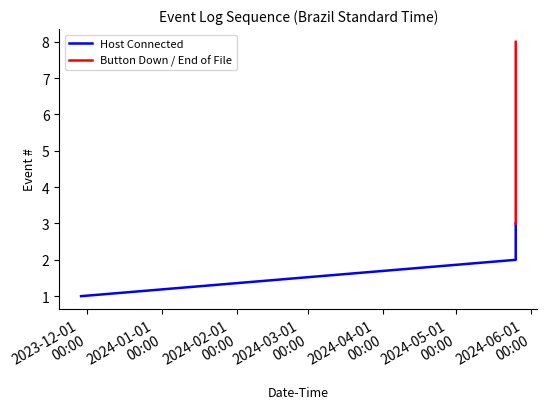

Where does the data first go above 5?

2024-05-25 15:06:15